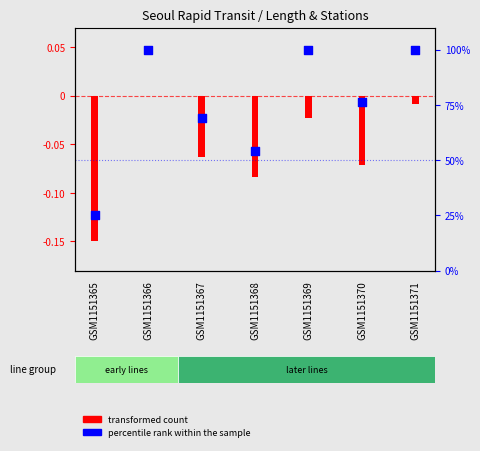

What is the change in value from GSM1151366 to GSM1151370?

-23.8